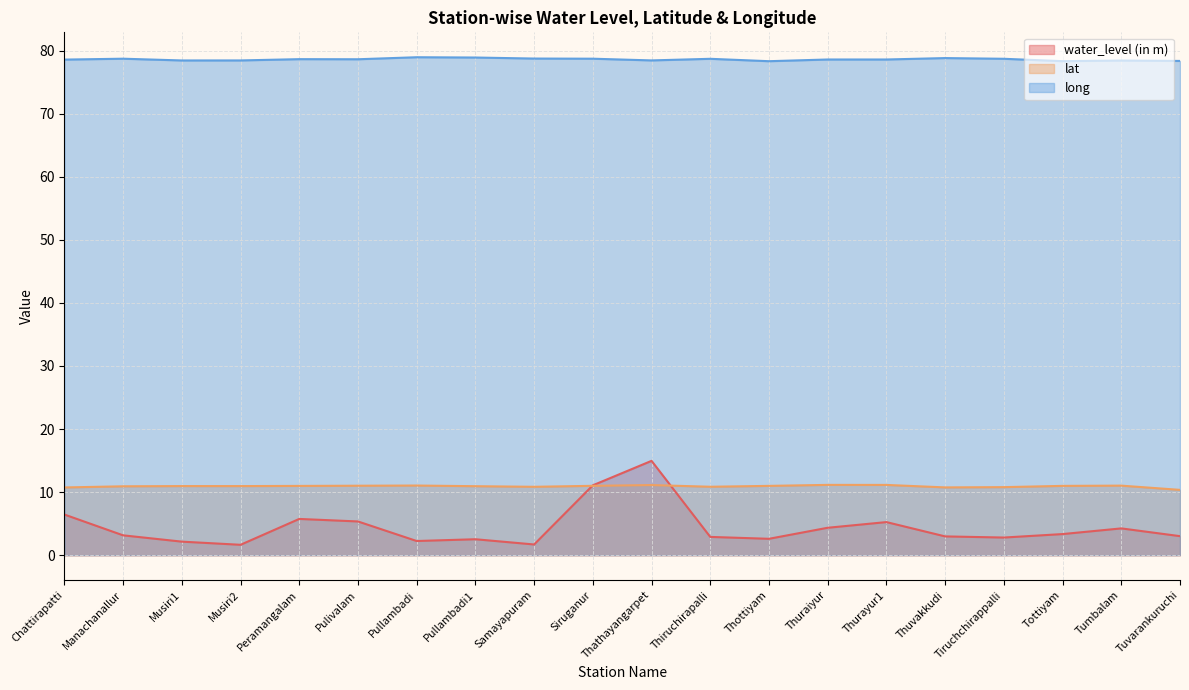

What are all the series names shown in the legend?

water_level (in m), lat, long